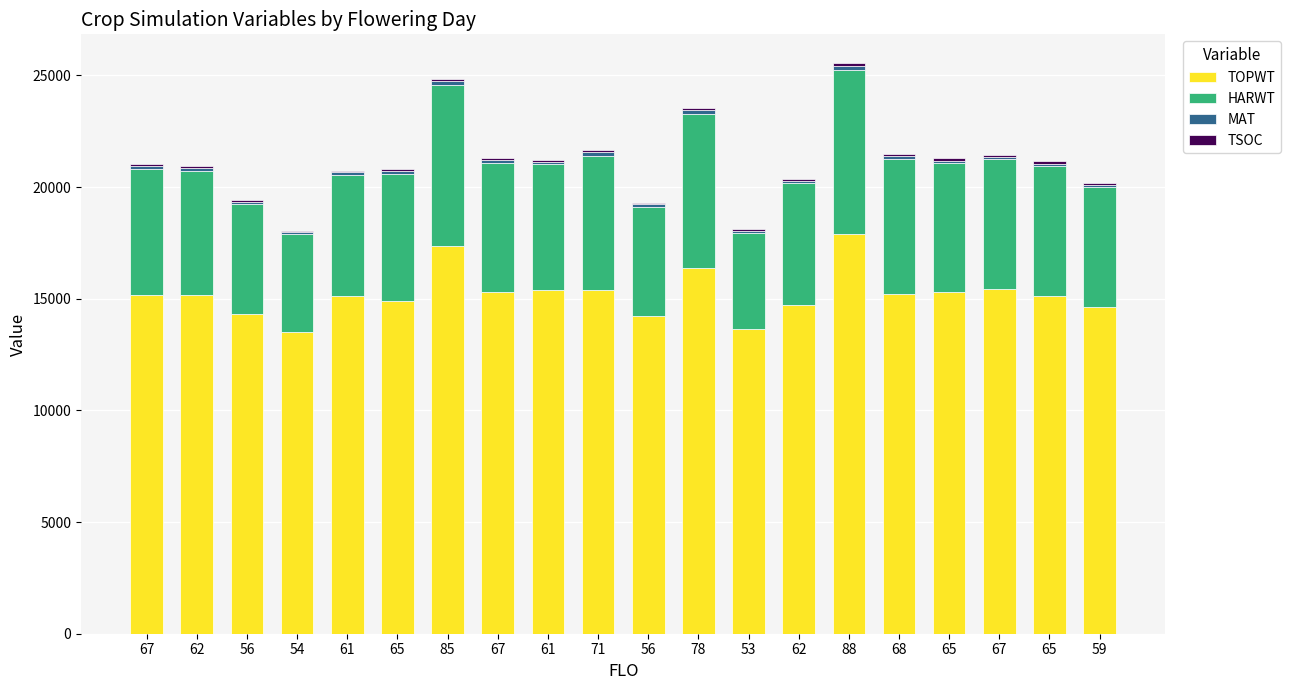

Between 71 and 61, which is larger?

71